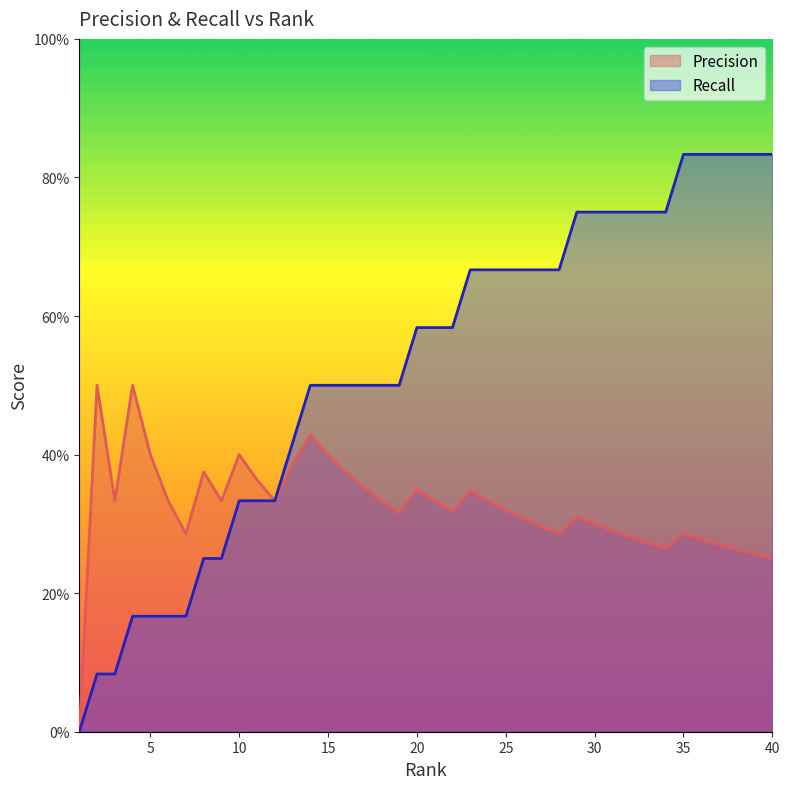

List the series in order of their peak value, lowest first.

Precision, Recall